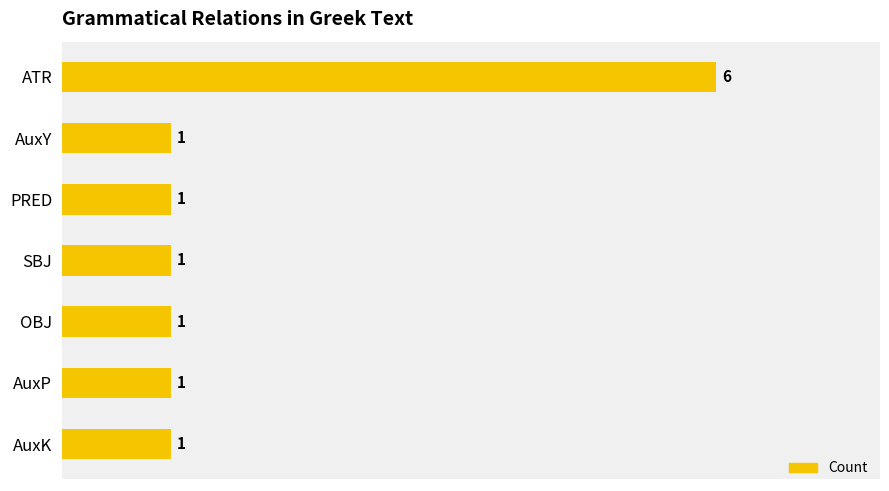

True or false: the data shows 10 at ATR.

False